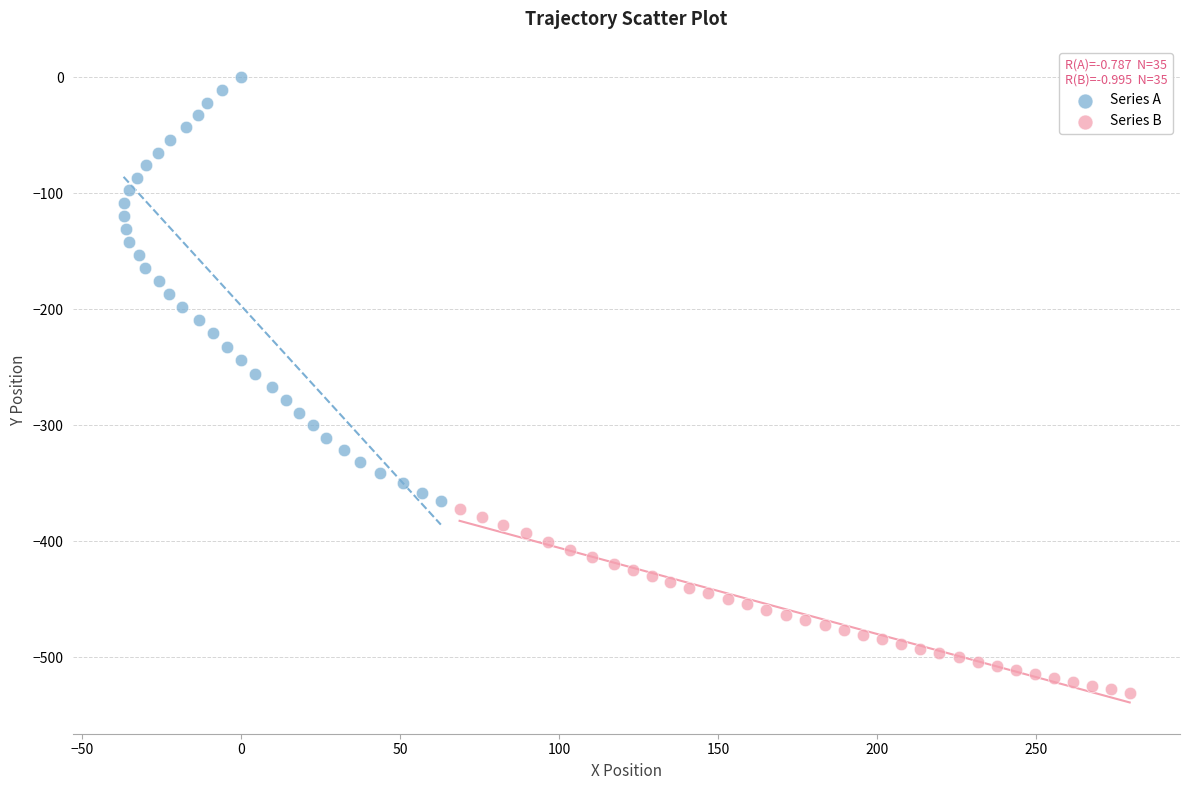

Which series has the widest spread of Y values?

Series A